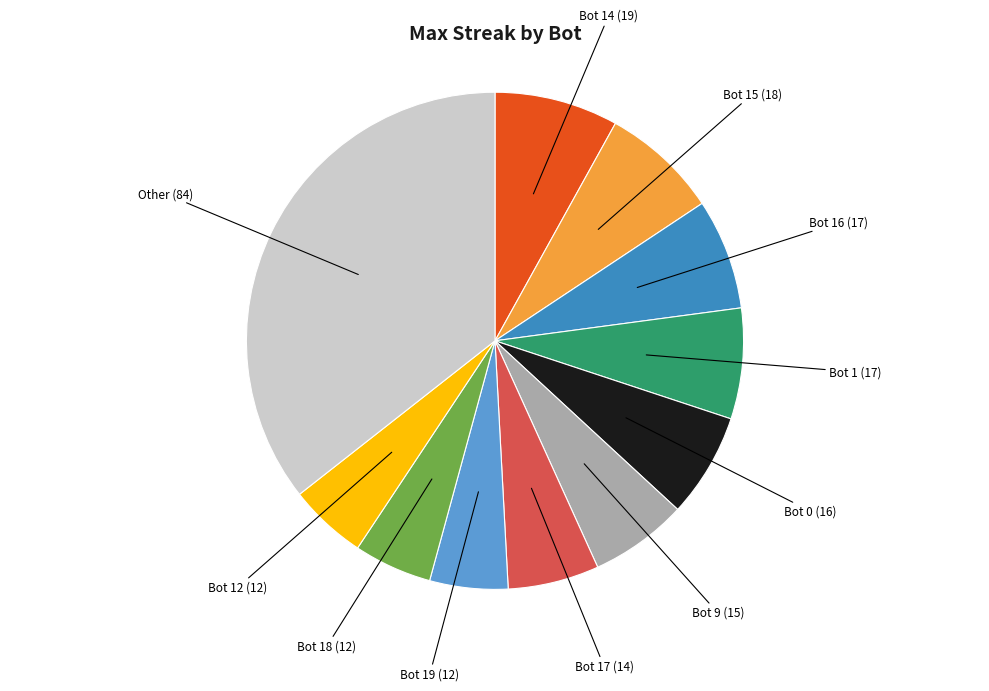

Is there a majority slice in this chart?

No